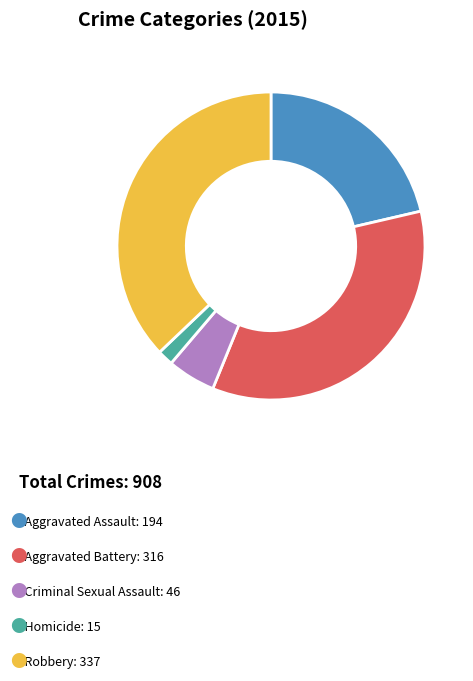

Is there a majority slice in this chart?

No